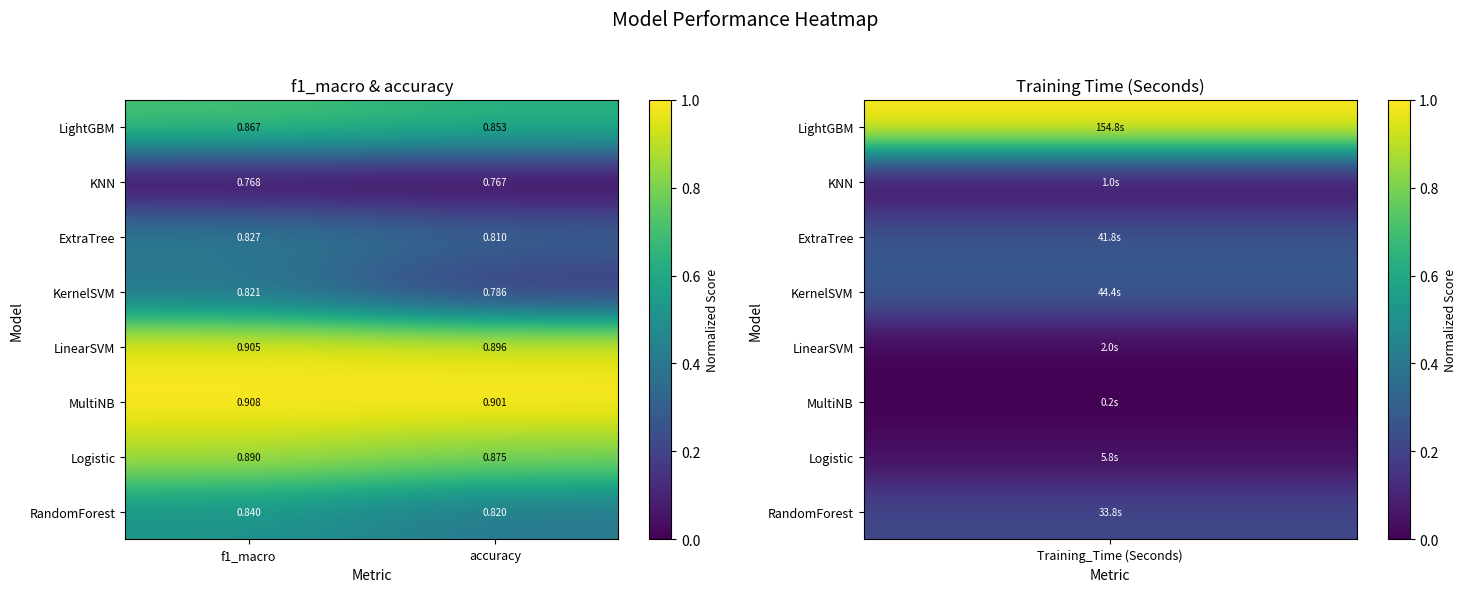

At which category does the chart reach its minimum across all series?

accuracy